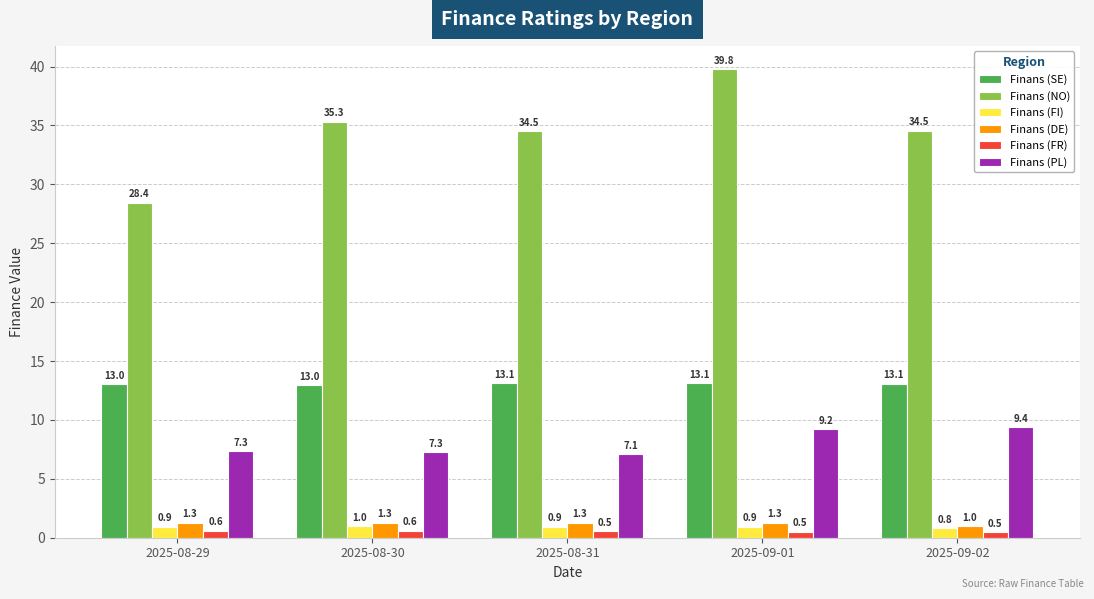

What is the sum of the Finans (NO) values at 2025-09-01 and 2025-08-30?

75.1